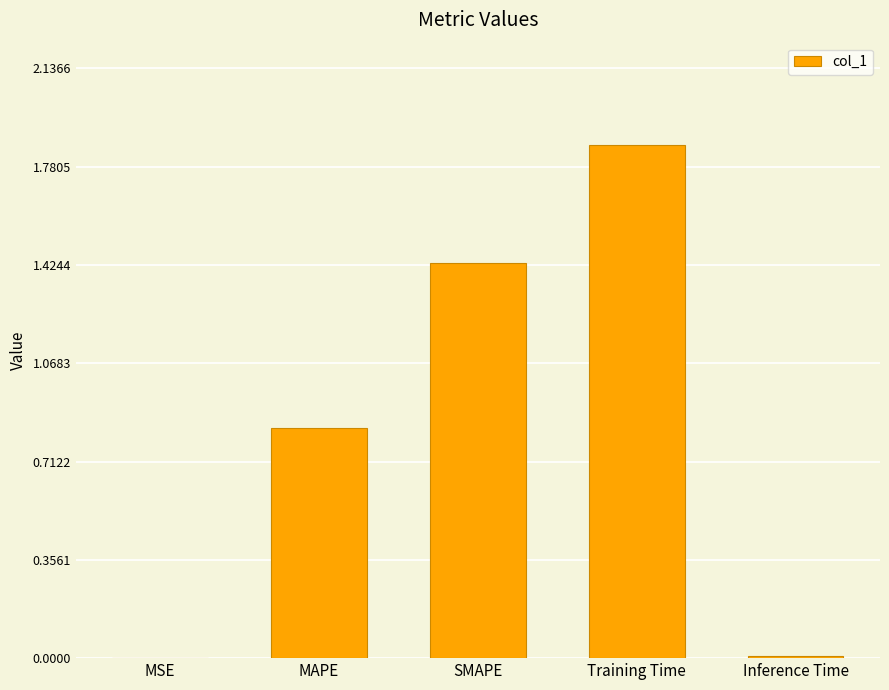

The value at SMAPE is 1.0. True or false?

False